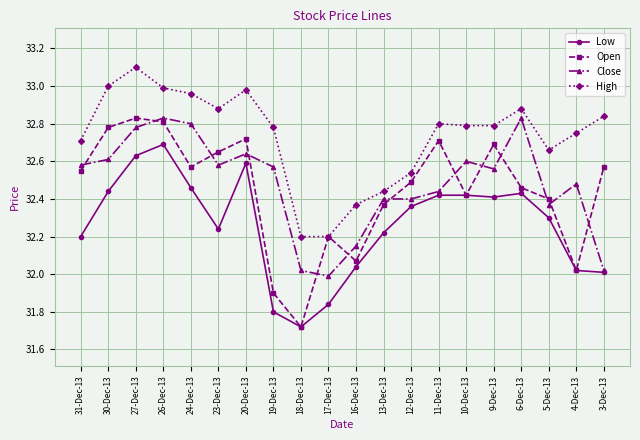

What is the label of the 6th point from the right?

10-Dec-13